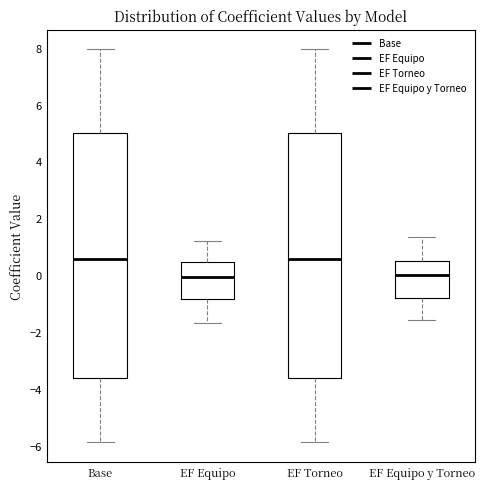

Where does the median line of the box for Base sit on the y-axis? The values are not printed on the chart, so give them approximately, as read against the axis.

0.6